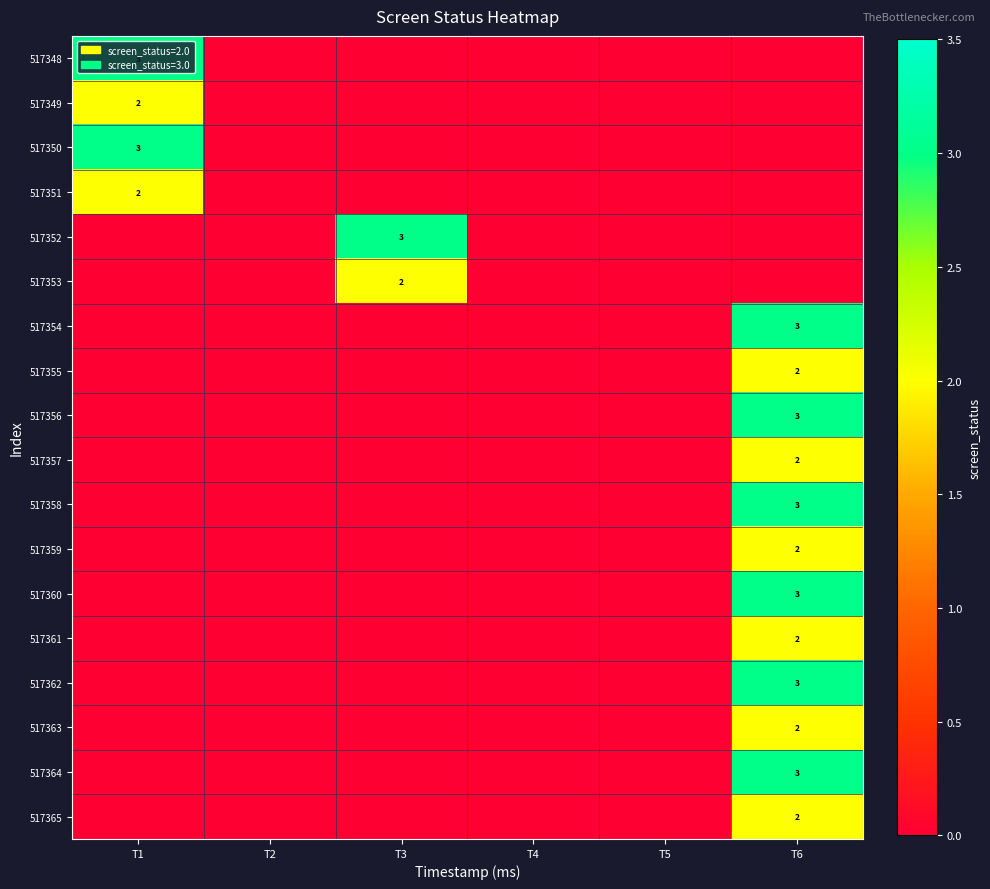

True or false: 517355 has a value of 2 at T6.

True